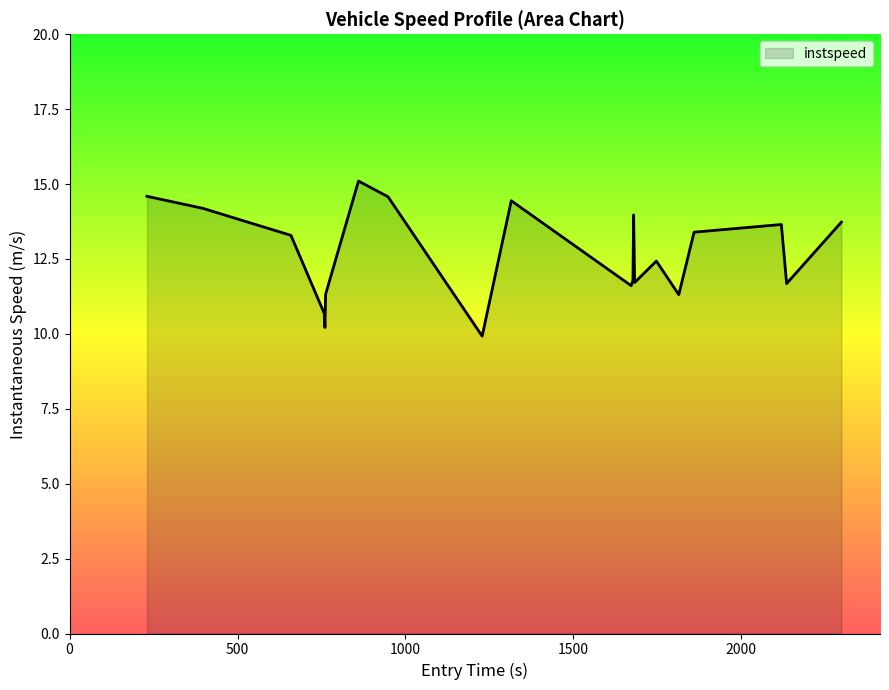

What is the smallest value displayed?

9.9